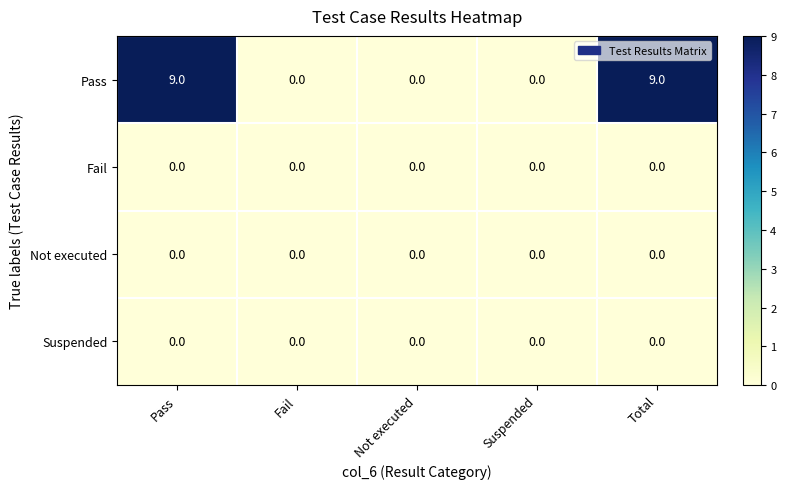

What is the maximum value shown in the chart?

9